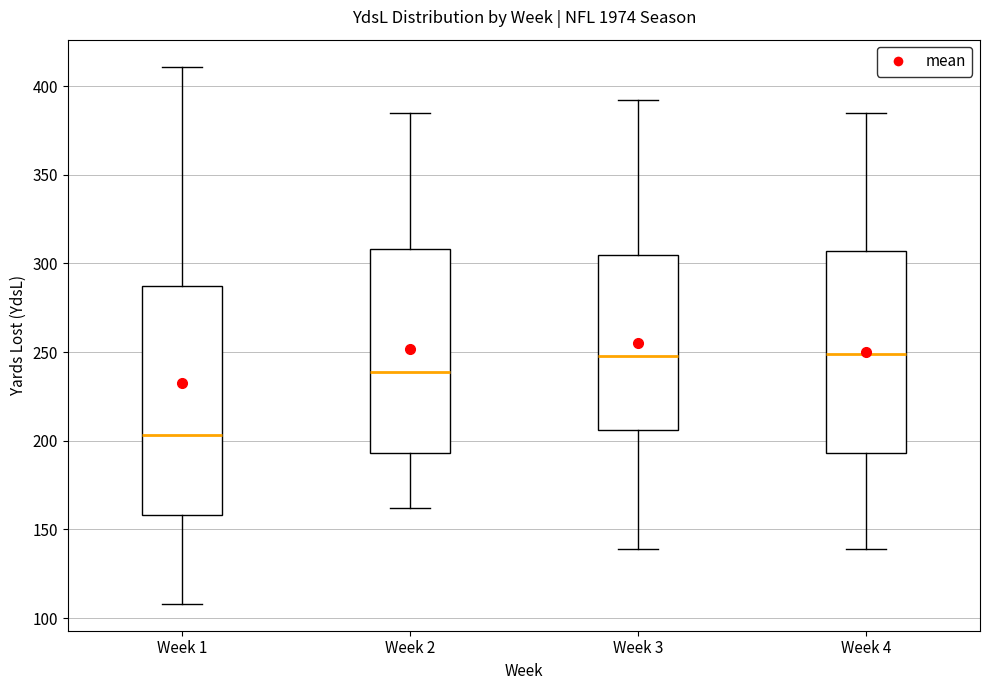

Which box's median line is the lowest?

Week 1